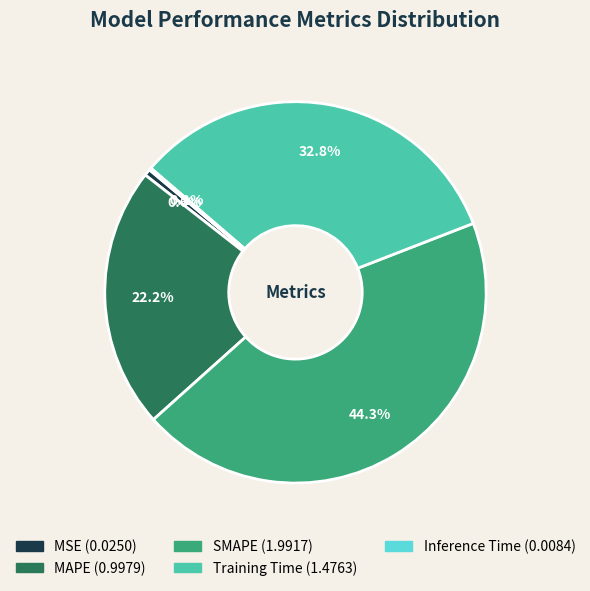

Which has a higher value, Training Time or SMAPE?

SMAPE